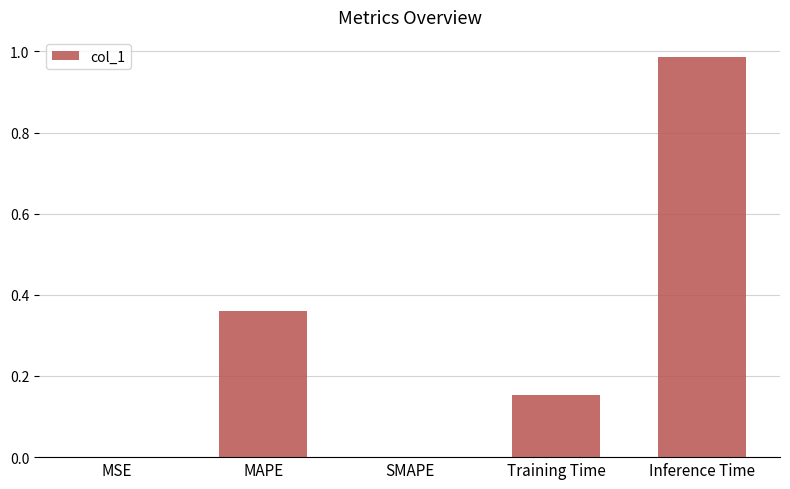

Between MAPE and MSE, which is larger?

MAPE